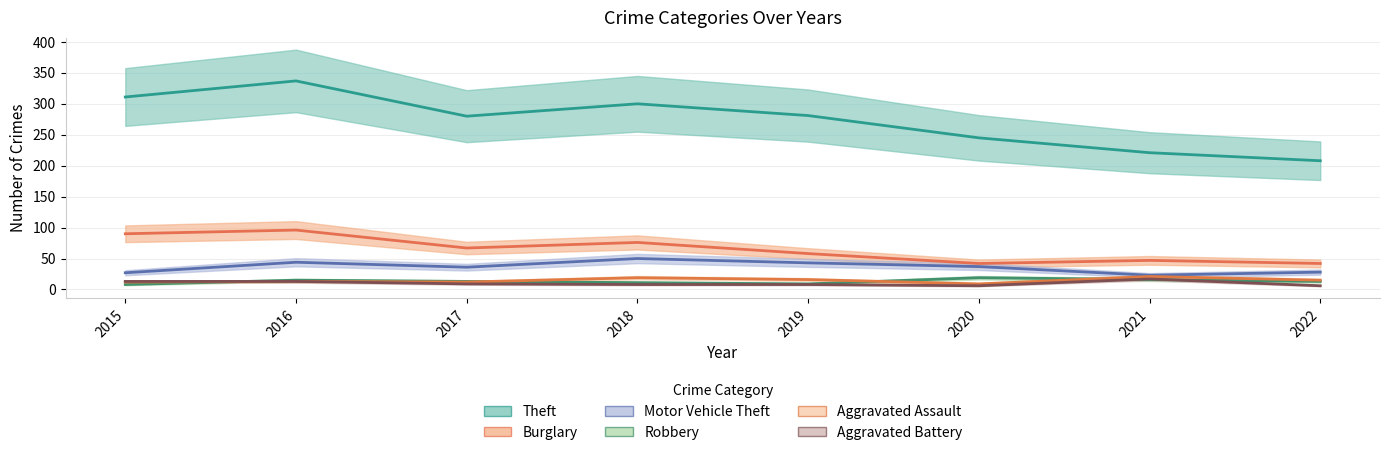

Which series changed the most between 2021 and 2022?

Theft